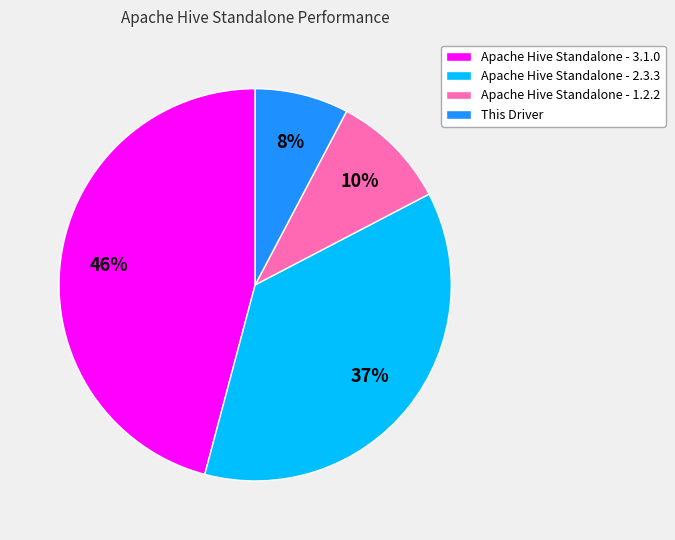

Between Apache Hive Standalone - 3.1.0 and Apache Hive Standalone - 1.2.2, which is larger?

Apache Hive Standalone - 3.1.0